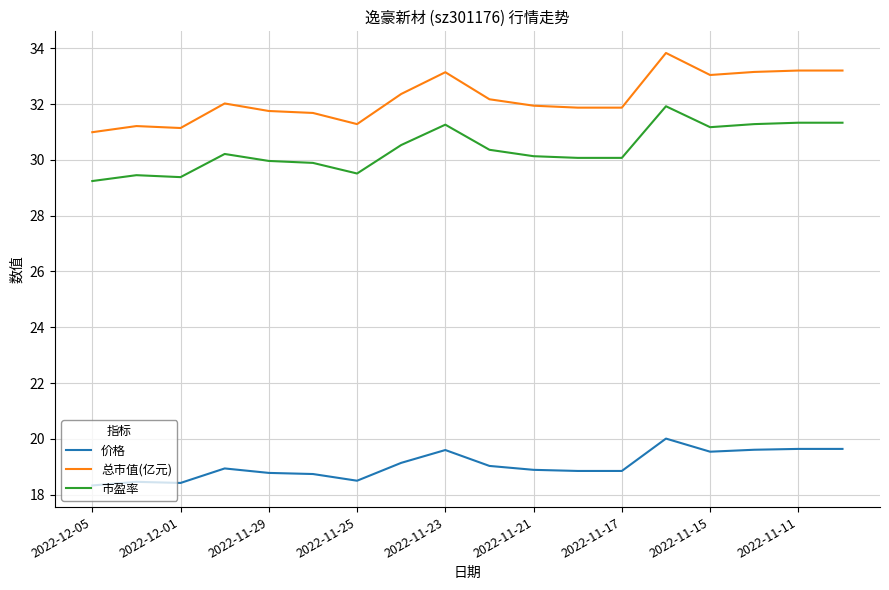

What is the highest value of the 总市值(亿元) series?

33.8